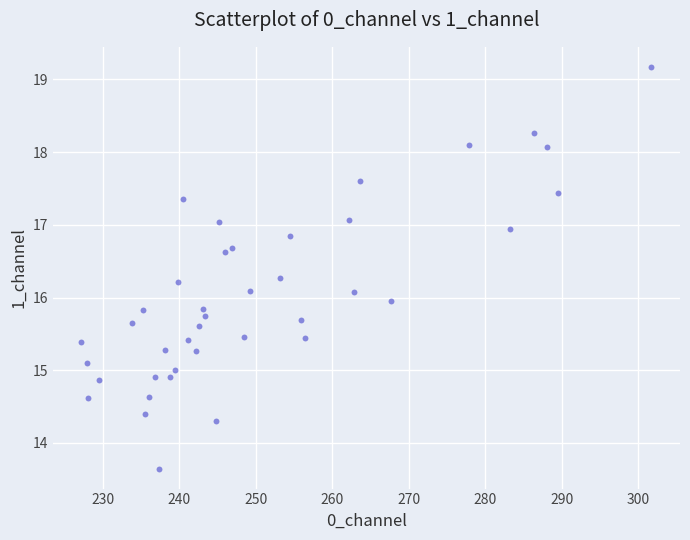

What is the range of Y values (max minus min)?

5.5